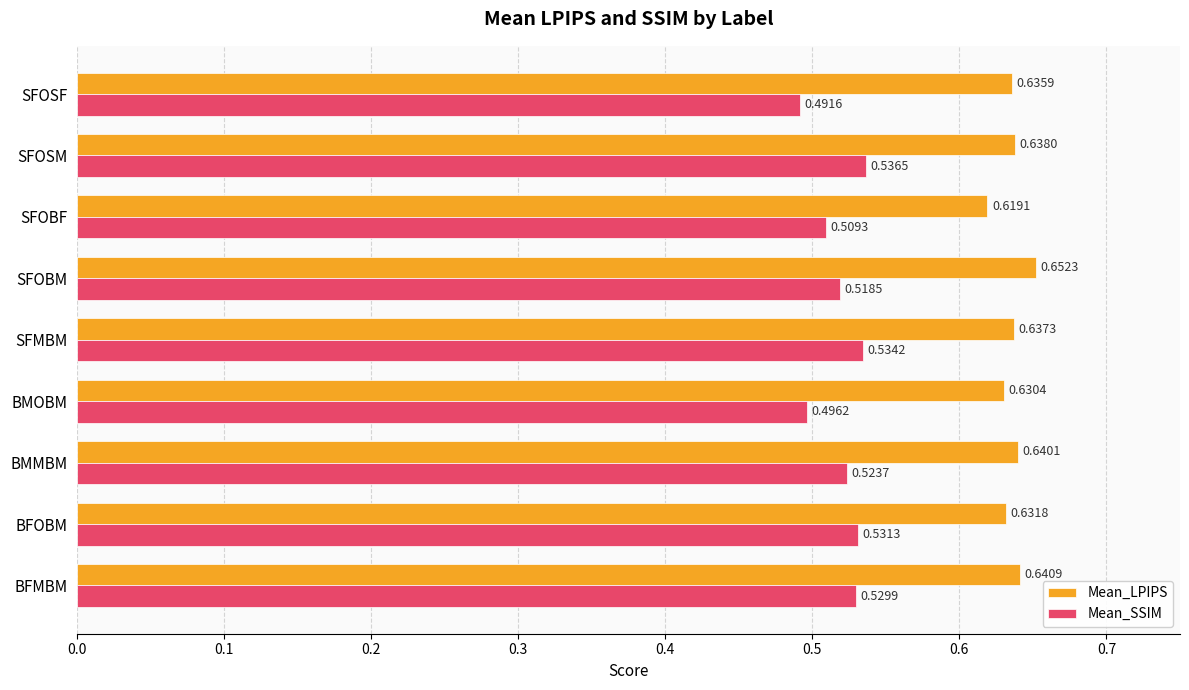

Is the value of Mean_LPIPS at SFOBF greater than the value of Mean_SSIM at SFOSF?

Yes